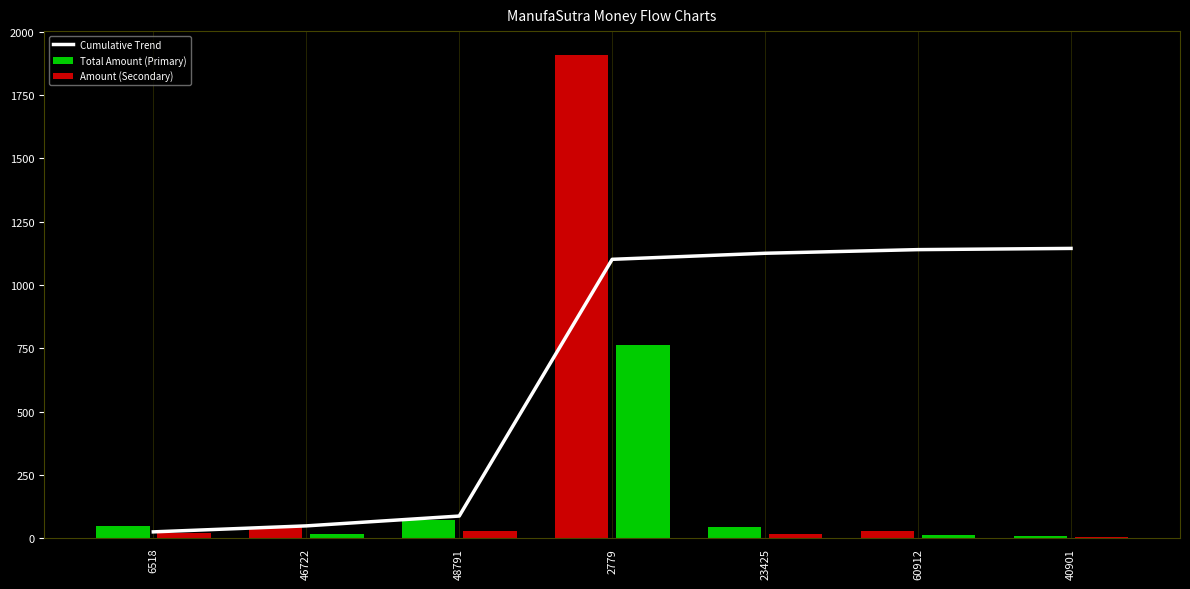

Which series has the largest range (max minus min)?

Total Amount (Primary)